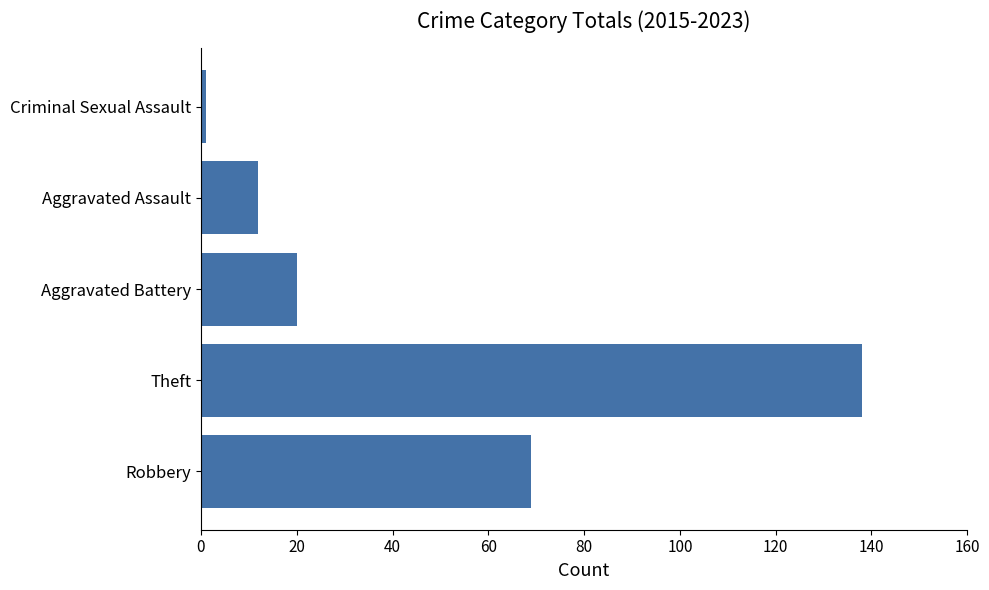

What is the greatest value displayed?

138